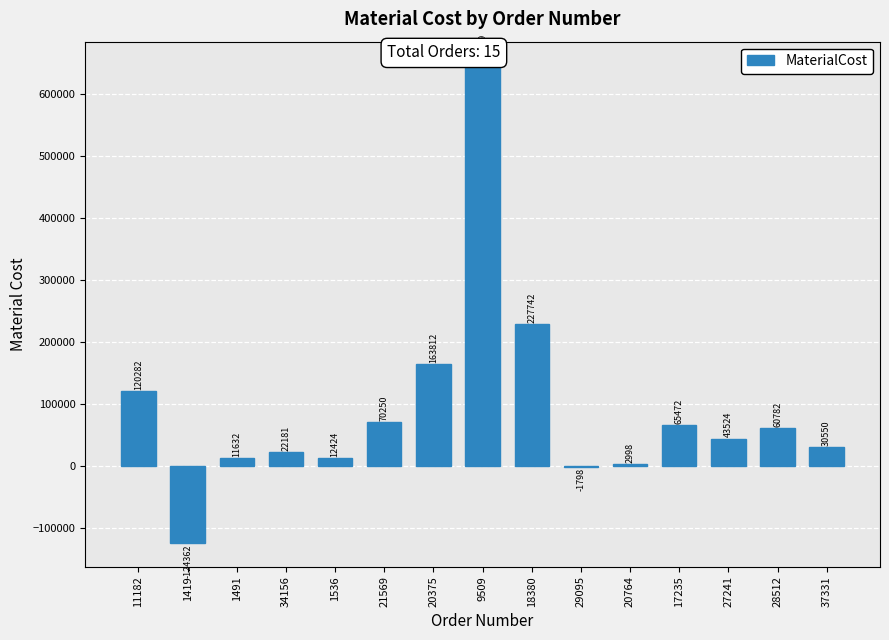

Count the number of data series in this chart.

1